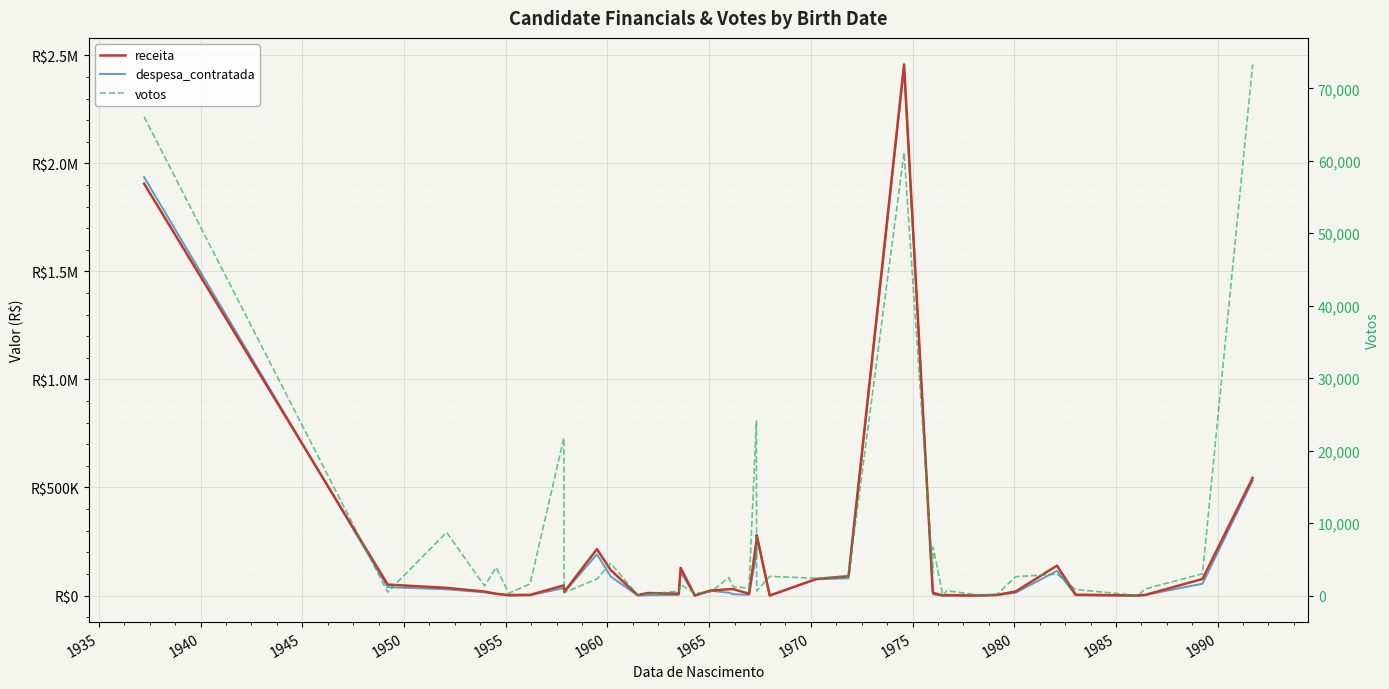

Reading left to right, transcribe all the data shown in this chart.

receita: 1906141.9	50816.0	35474.1	18305.8	8200.0	2183.2	3023.2	46850.0	16394.0	214740.0	117974.1	1722.4	11600.0	8850.0	128214.4	0.0	23130.0	29224.2	29704.5	8285.3	250587.5	280000.0	0.0	76728.0	89500.0	2457715.5	21218.2	12330.0	0.0	1908.0	0.0	1664.0	3015.0	18913.7	138300.0	4084.0	0.0	2750.0	76644.1	544504.0
despesa_contratada: 1936399.9	38915.4	28766.2	14789.8	8190.2	13.2	1587.5	34000.0	14678.0	190874.9	88111.7	0.0	1498.8	2630.4	107866.8	0.0	22318.2	13074.1	6041.6	3365.3	187875.3	280000.5	0.0	75413.2	79896.4	2442971.6	18998.2	5280.0	0.0	0.0	0.0	0.0	2007.5	12997.7	114367.6	891.6	0.0	2750.0	54804.1	531604.0
votos: 66072.0	469.0	8732.0	1317.0	3883.0	322.0	1608.0	21768.0	400.0	2286.0	4458.0	64.0	213.0	602.0	1508.0	347.0	471.0	2476.0	1204.0	1019.0	24078.0	616.0	2643.0	2387.0	2694.0	61132.0	3117.0	6673.0	0.0	663.0	118.0	99.0	187.0	2604.0	2956.0	835.0	0.0	918.0	3002.0	73302.0